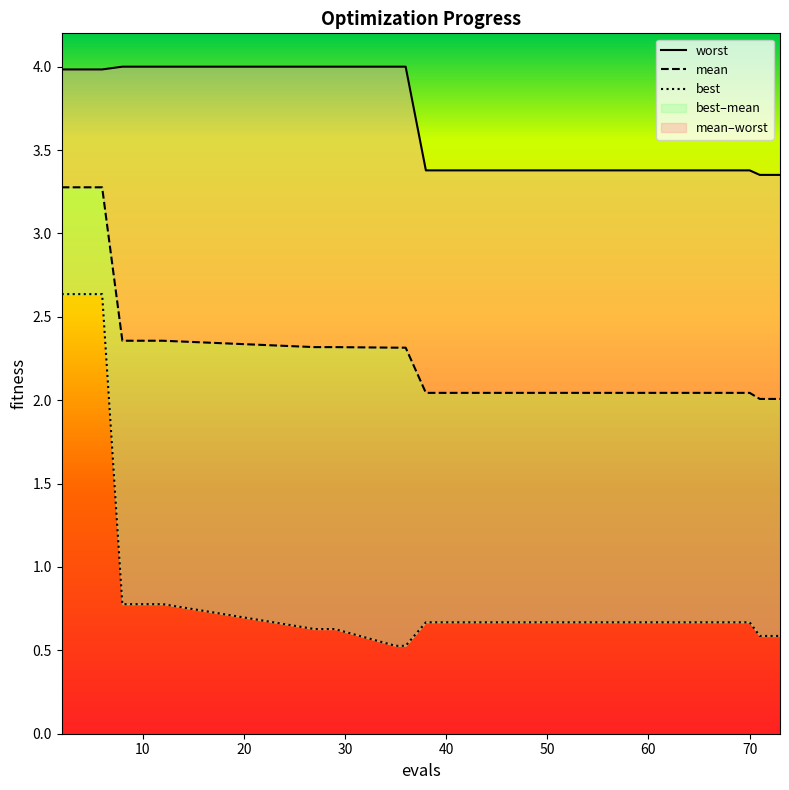

Is the value of mean at 71 greater than the value of best at 12?

Yes